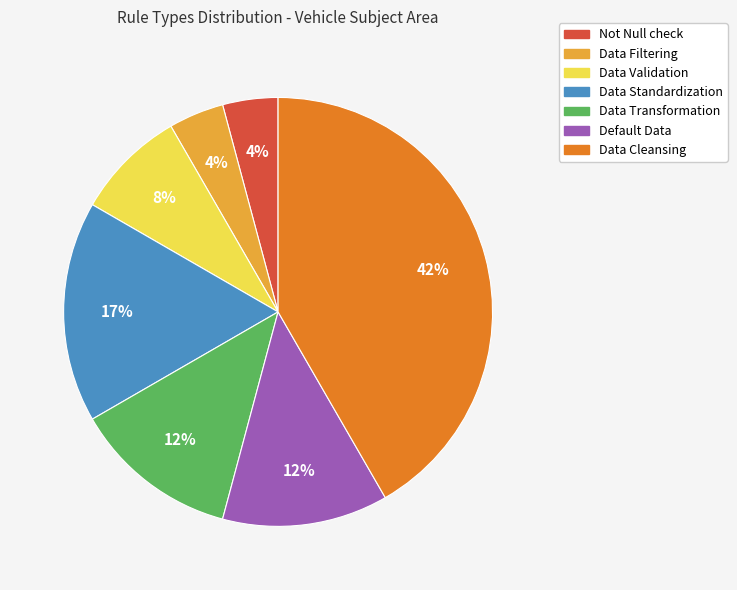

To the nearest percent, what is the average slice percentage?

14%